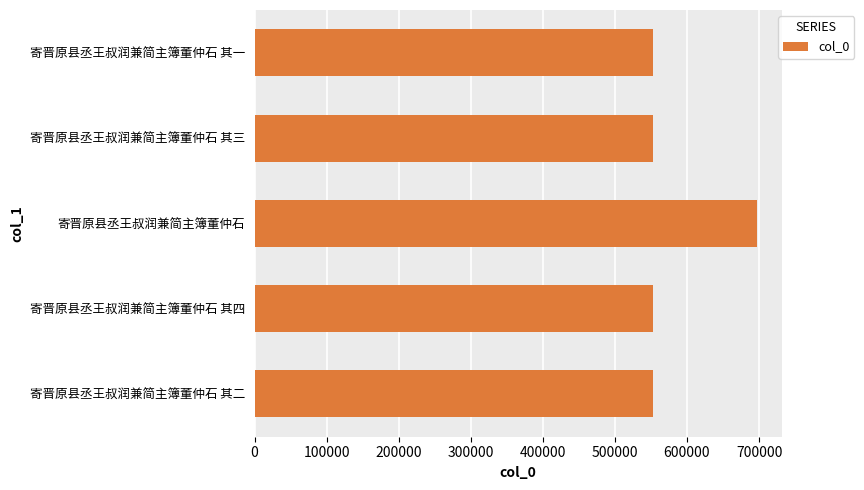

At which category does the chart reach its peak across all series?

寄晋原县丞王叔润兼简主簿董仲石